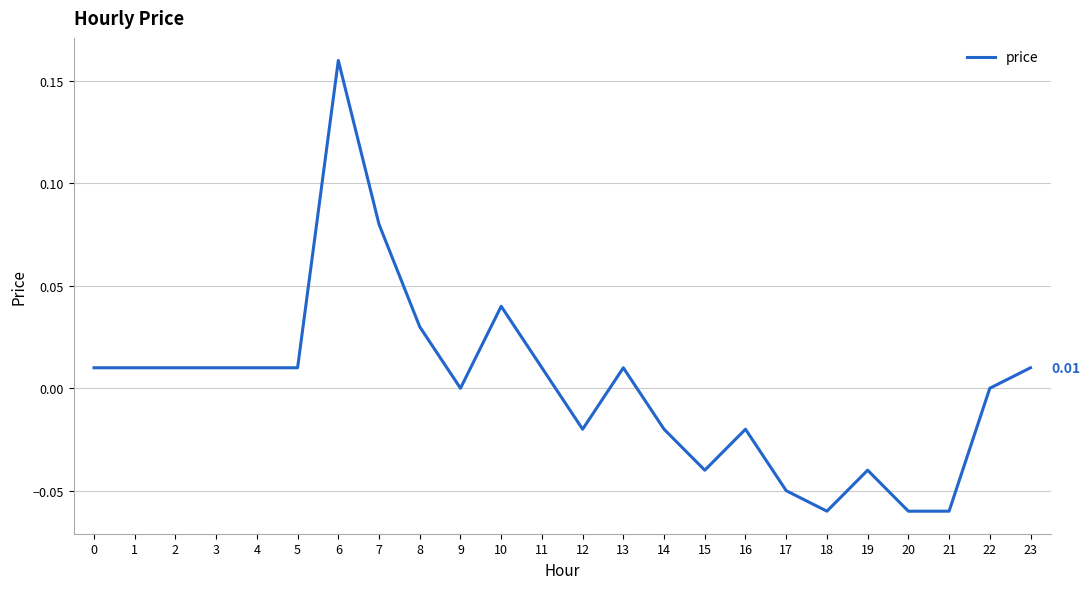

Which has a higher value, 19 or 17?

19